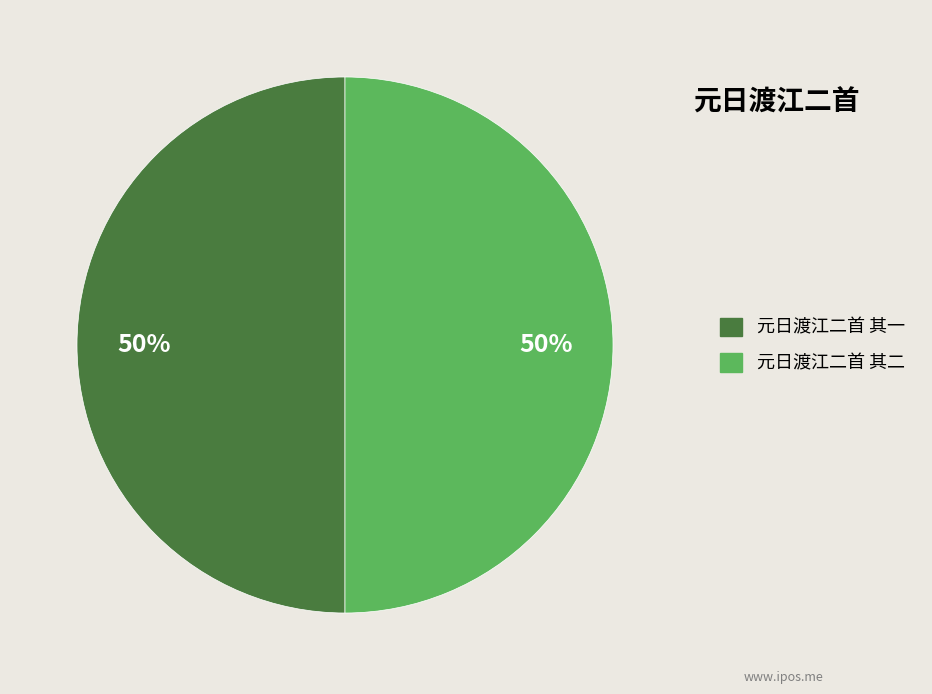

Approximately how many times larger is the value at 元日渡江二首 其二 compared to 元日渡江二首 其一?

1.0